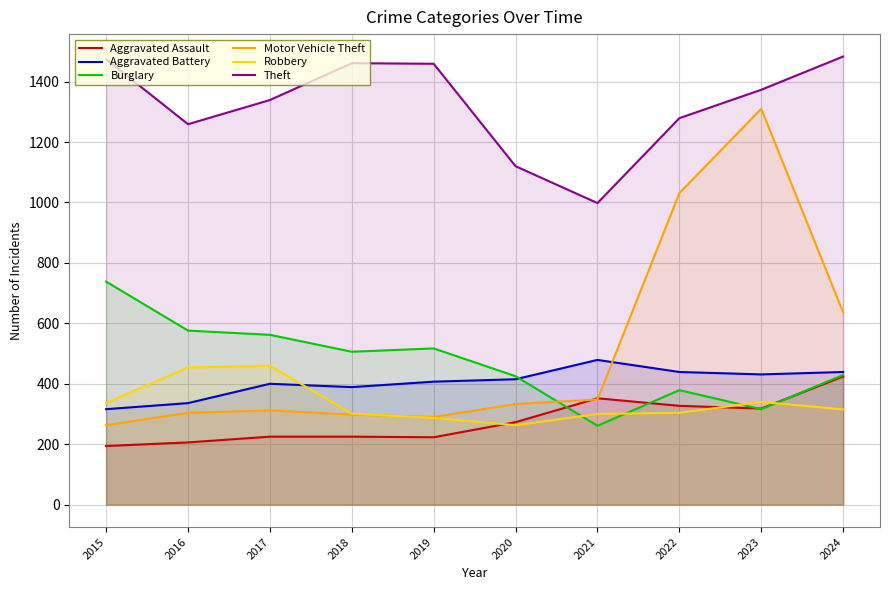

How many data points in Burglary are less than 506?

5